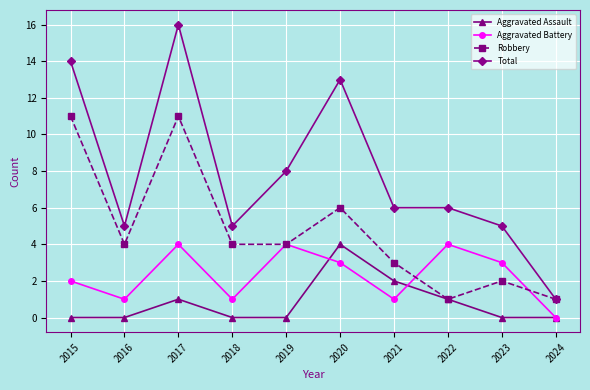

At how many categories does at least one series exceed 10?

3